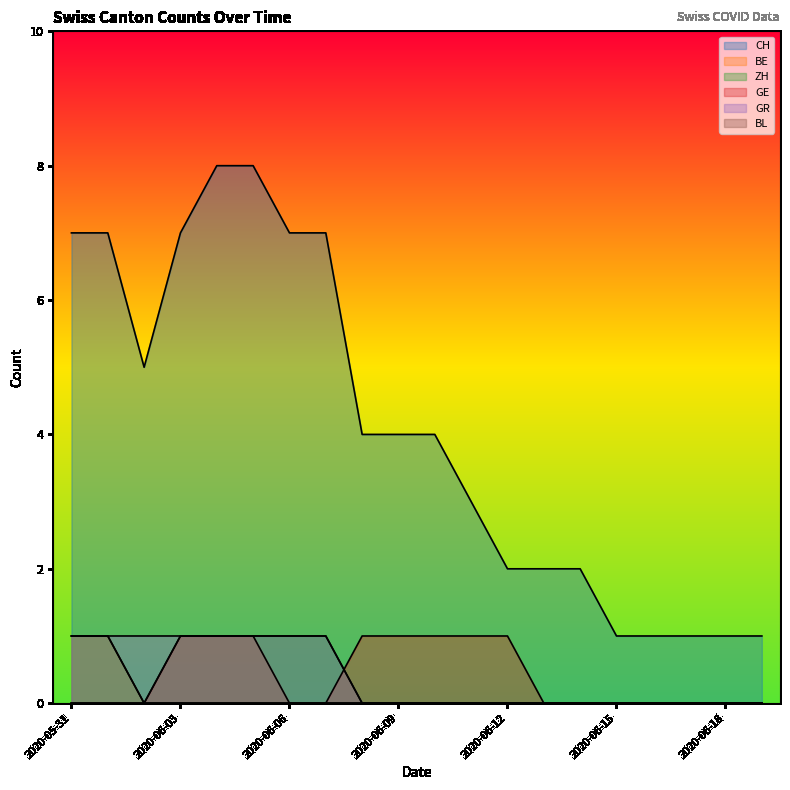

What is the greatest value displayed?

8